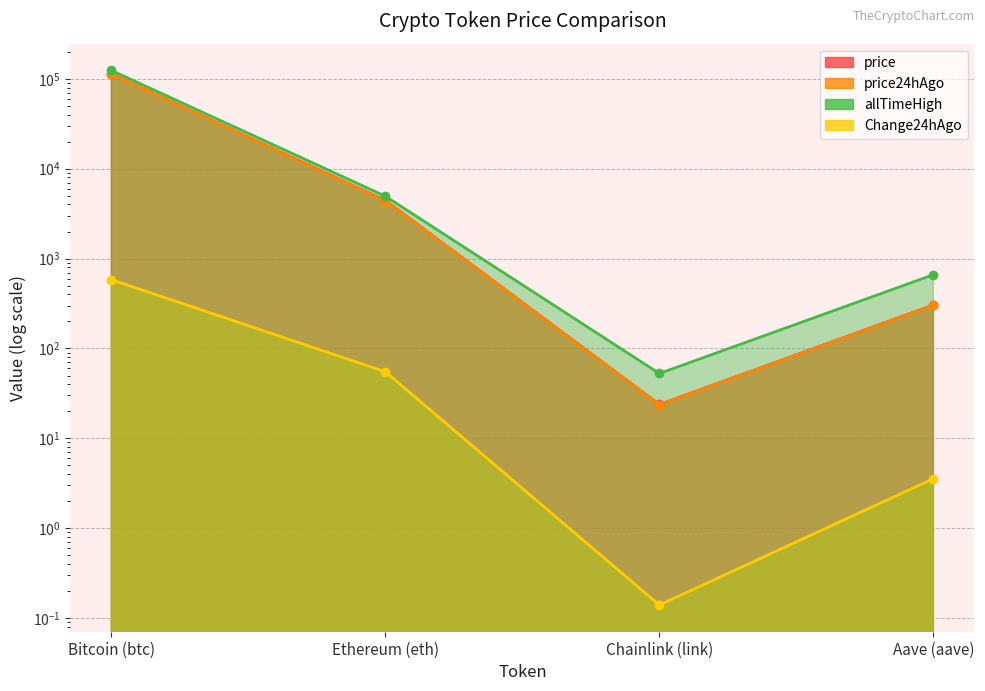

Reading left to right, what are all the values shown in this chart?

price: 114279.0	4435.8	23.8	304.4
price24hAgo: 113696.0	4380.7	23.7	300.9
Change24hAgo: 583.0	55.1	0.1	3.6
allTimeHigh: 124128.0	4946.1	52.7	661.7